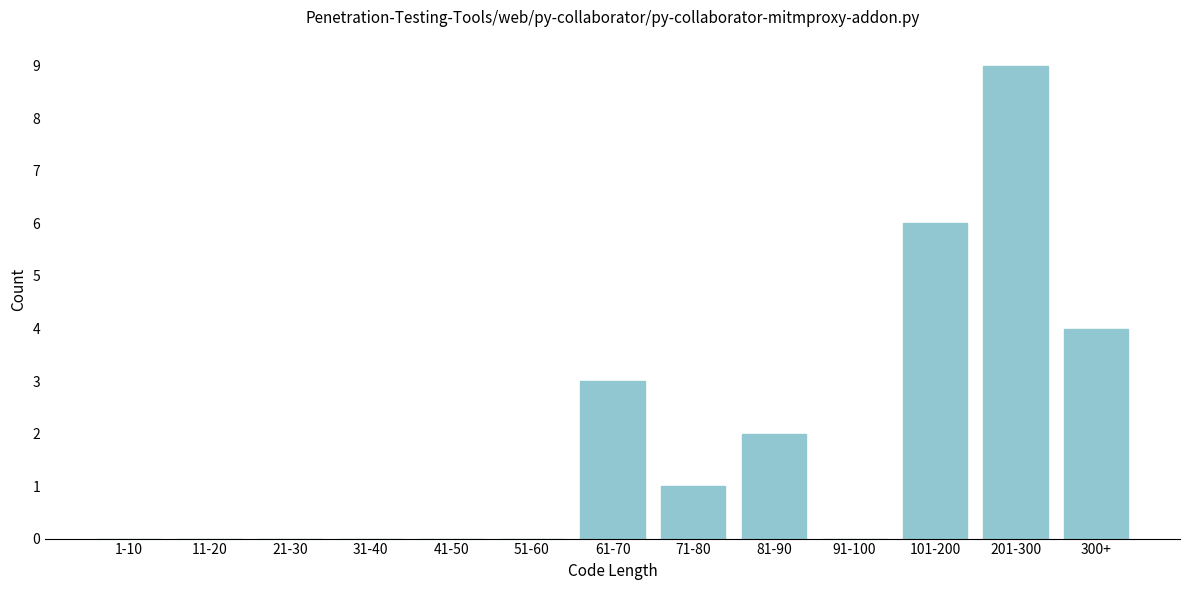

Reading left to right, what are all the values shown in this chart?

1-10=0	11-20=0	21-30=0	31-40=0	41-50=0	51-60=0	61-70=3	71-80=1	81-90=2	91-100=0	101-200=6	201-300=9	300+=4